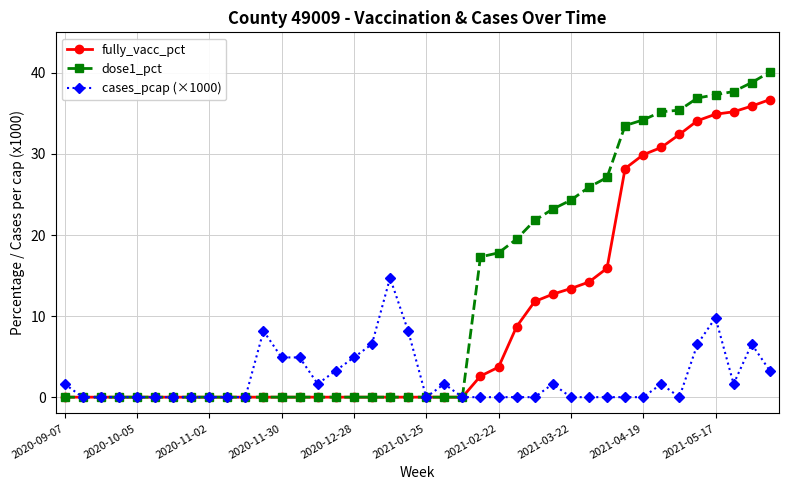

What is the maximum value for dose1_pct?

40.1